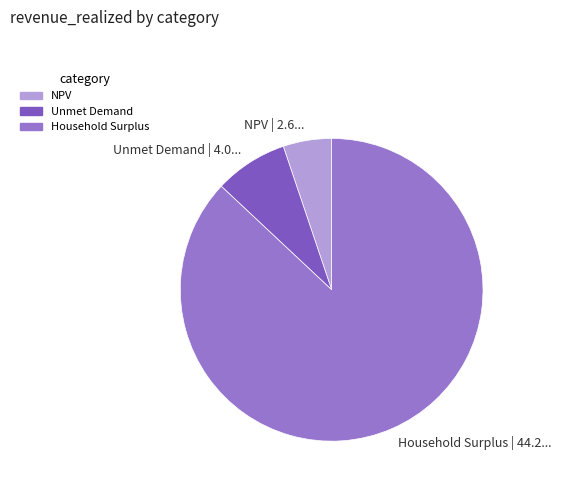

Do Household Surplus and NPV together represent more than half of the pie?

Yes